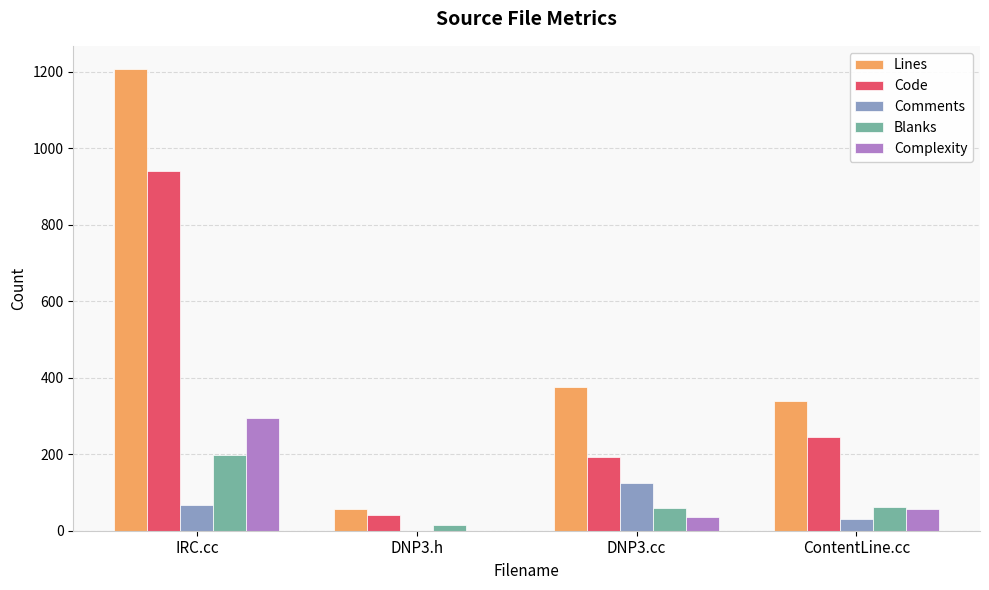

What is the maximum value shown in the chart?

1207